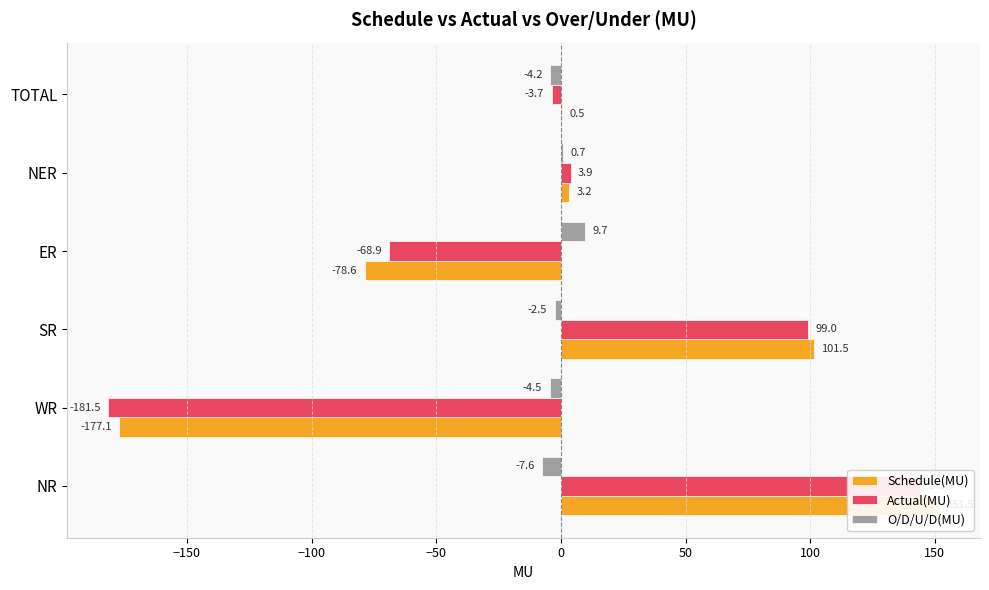

What is the average value of the Schedule(MU) series?

0.2